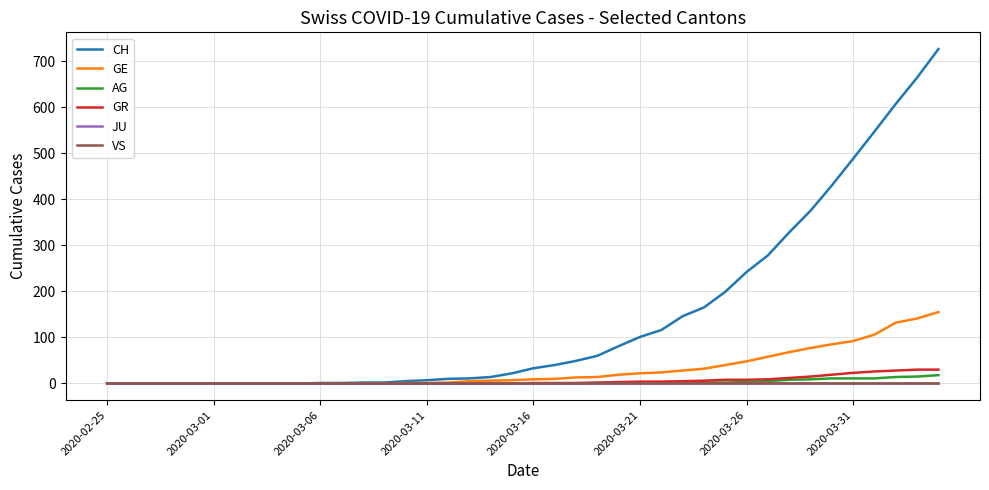

Does the chart have visible grid lines?

Yes